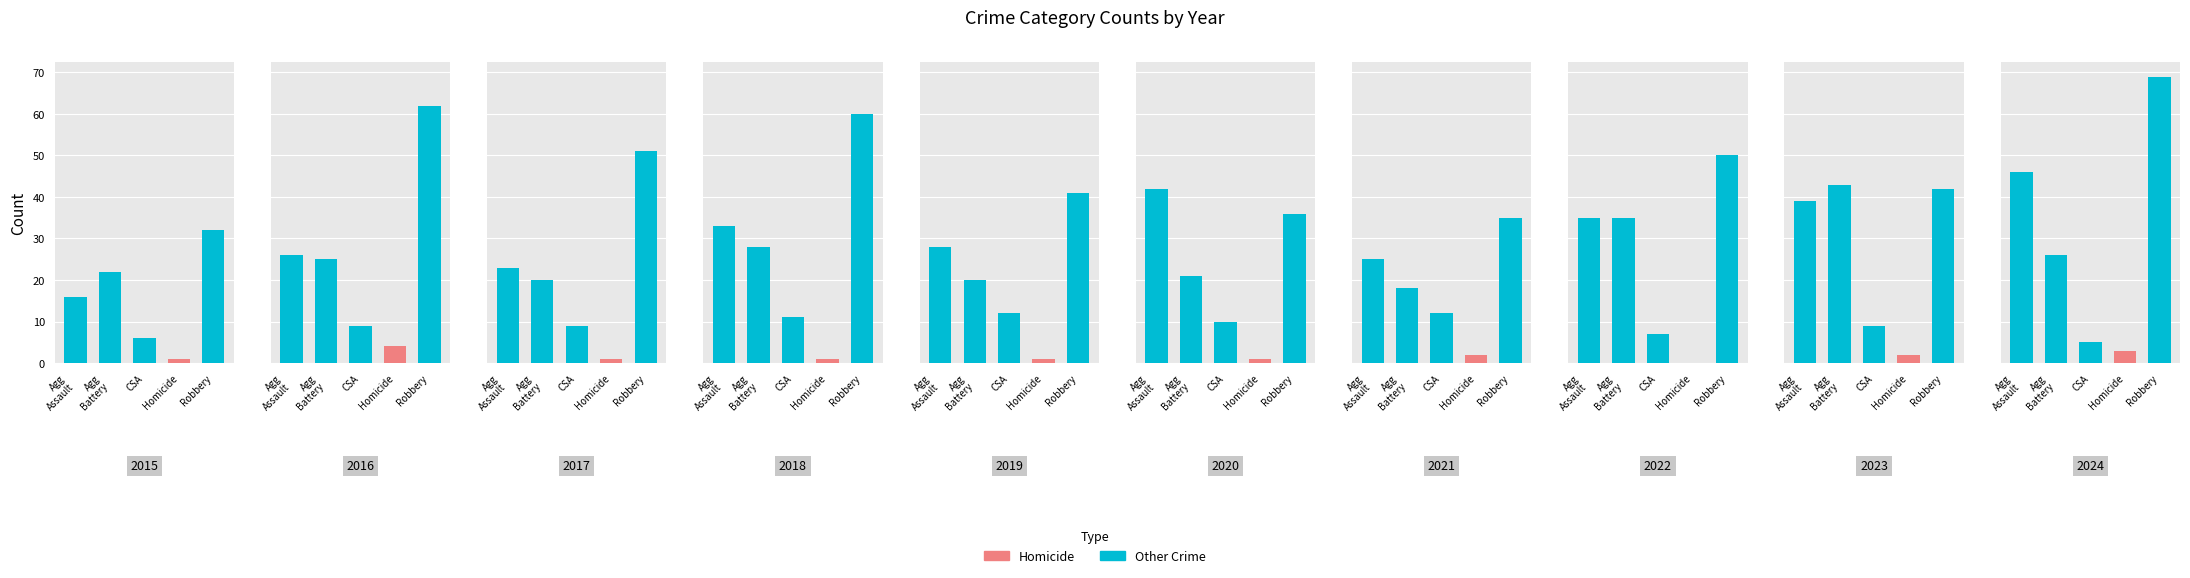

Between 2015 and 2024, which series saw the biggest shift?

Robbery